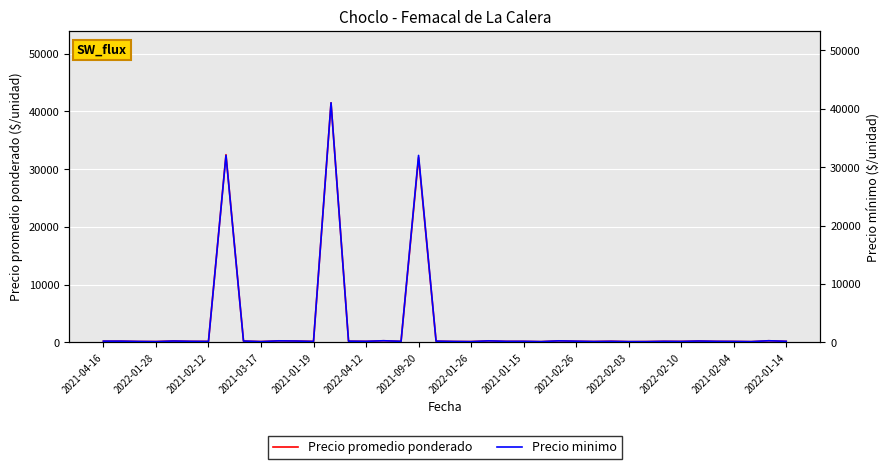

Count the number of data series in this chart.

2